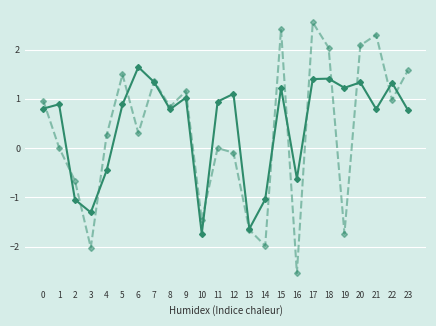

Which category has the highest value across all series?

17